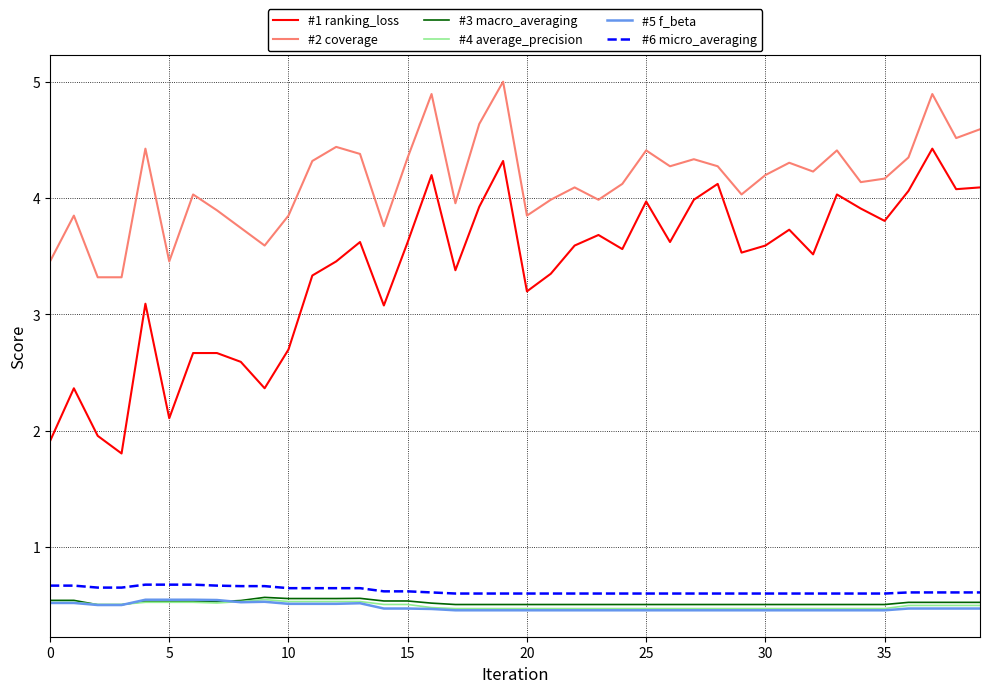

True or false: #4 average_precision and #1 ranking_loss intersect in this chart.

False